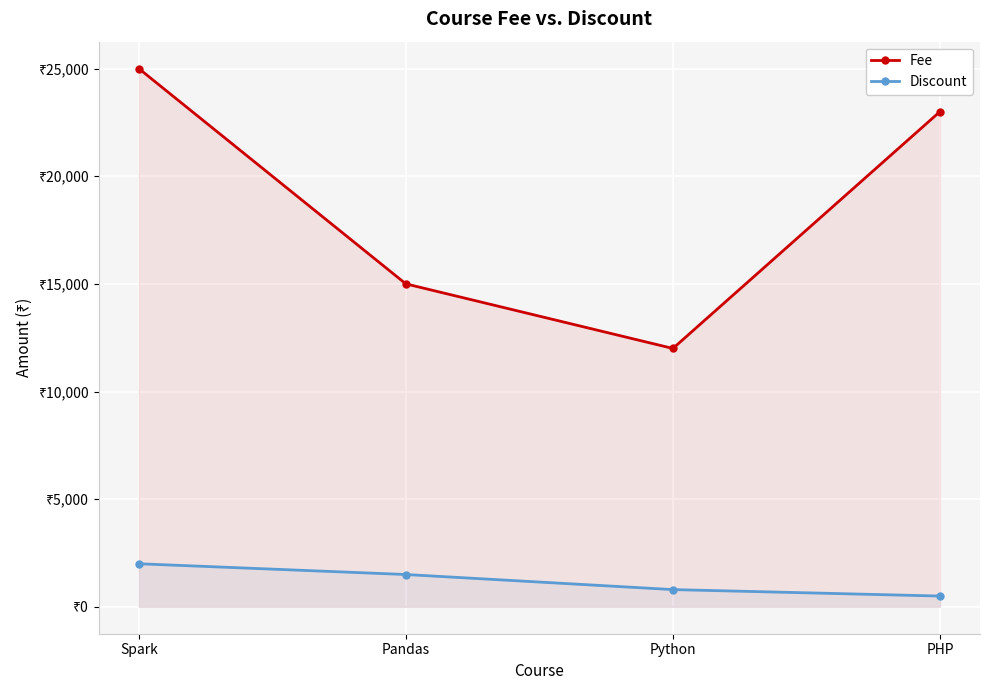

What is the total value across all series at PHP?

23500